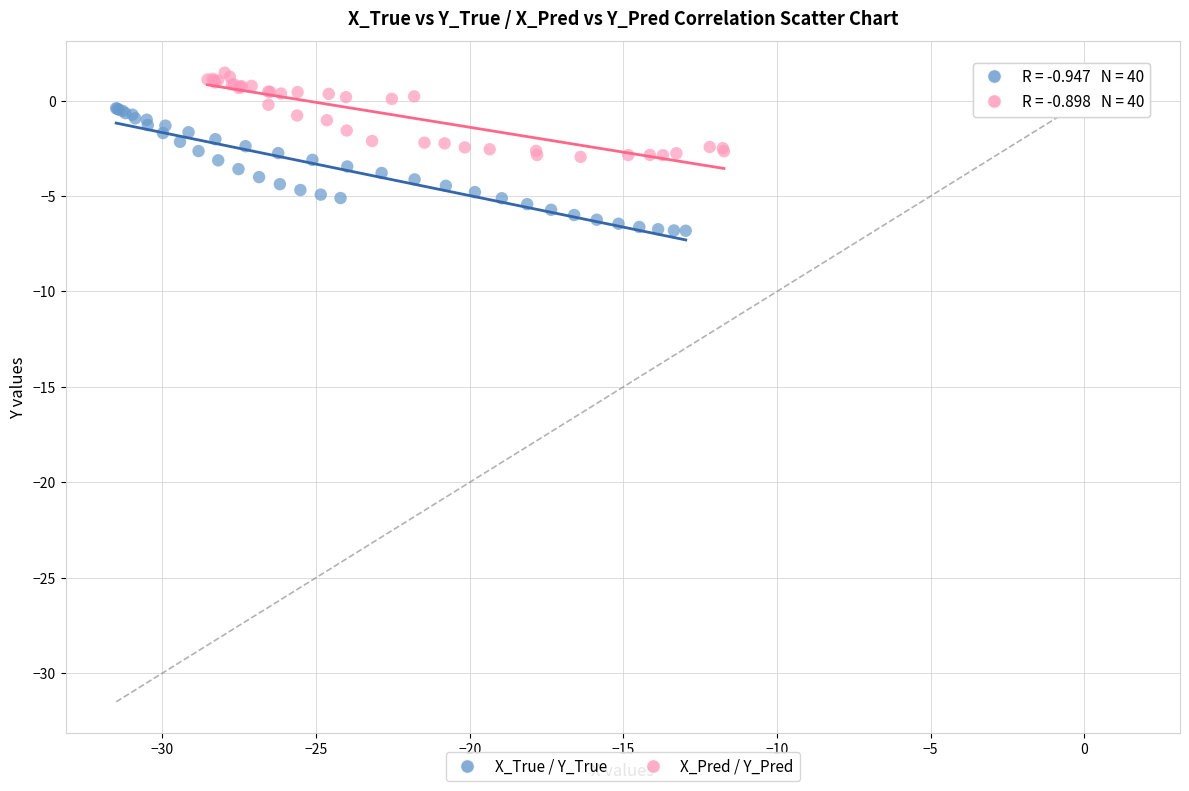

Which series reaches the maximum Y coordinate?

X_Pred / Y_Pred